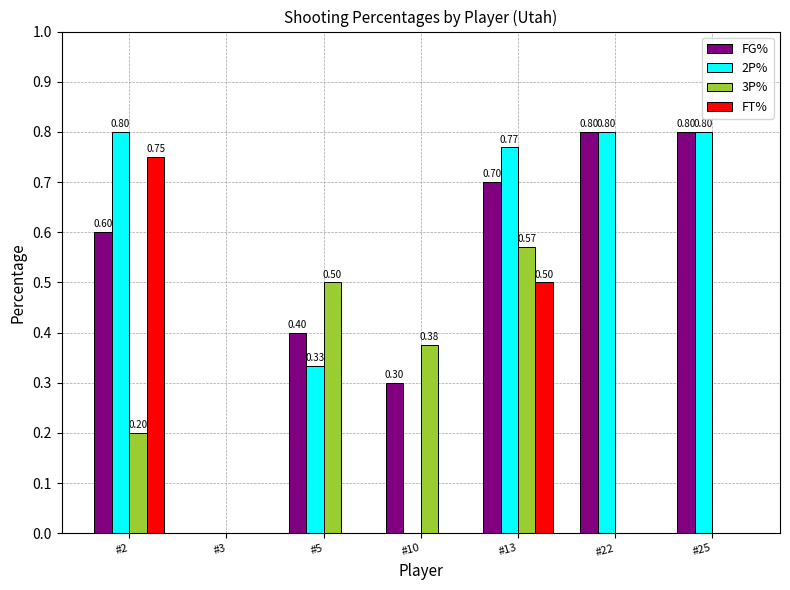

Reading left to right, extract all data points from this chart.

FG%: #2=0.6	#3=0.0	#5=0.4	#10=0.3	#13=0.7	#22=0.8	#25=0.8
2P%: #2=0.8	#3=0.0	#5=0.3	#10=0.0	#13=0.8	#22=0.8	#25=0.8
3P%: #2=0.2	#3=0.0	#5=0.5	#10=0.4	#13=0.6	#22=0.0	#25=0.0
FT%: #2=0.8	#3=0.0	#5=0.0	#10=0.0	#13=0.5	#22=0.0	#25=0.0